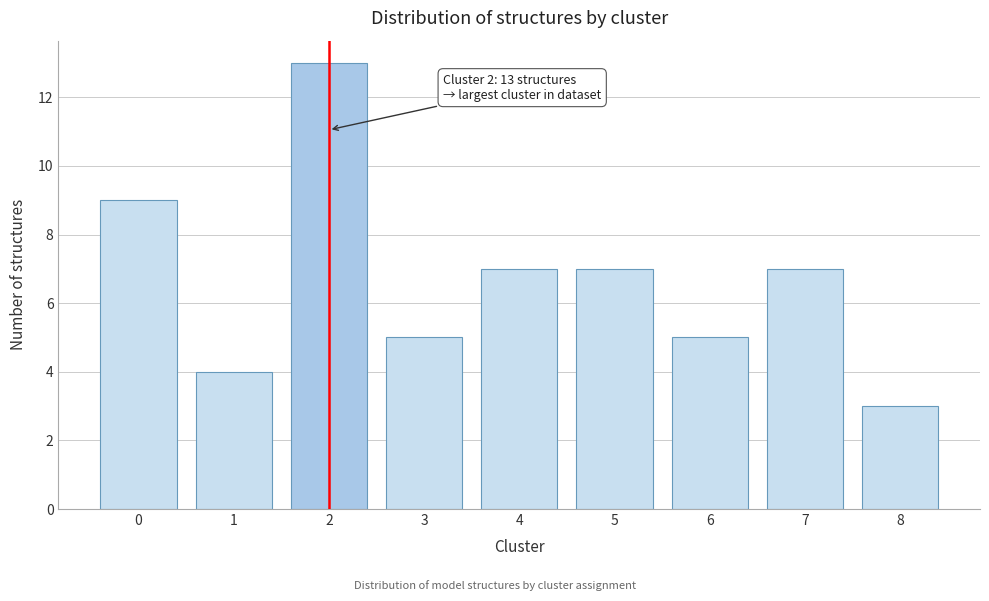

Reading right to left, extract all data points from this chart.

3	7	5	7	7	5	13	4	9